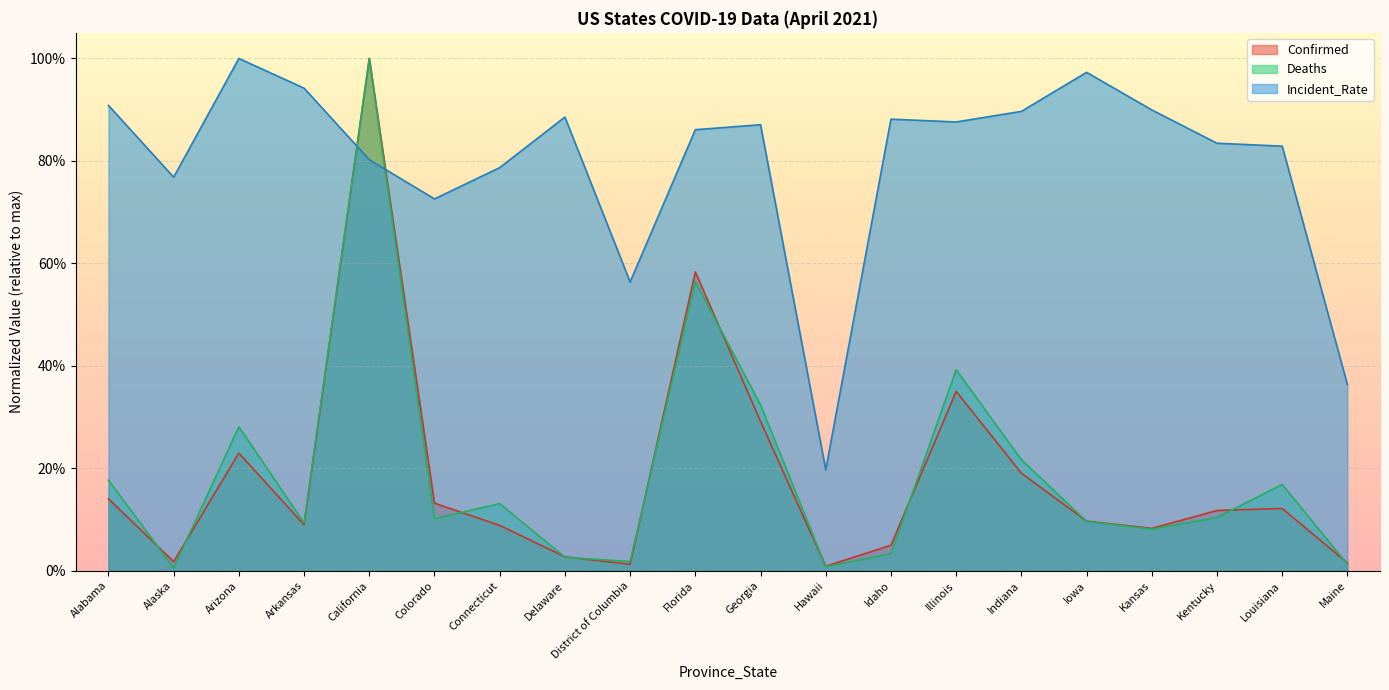

Rank the series by their maximum value, from lowest to highest.

Confirmed, Deaths, Incident_Rate